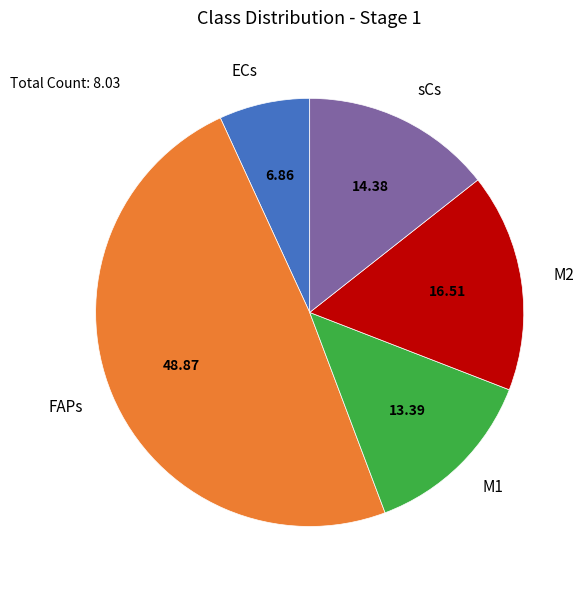

Count the number of slices in the pie.

5